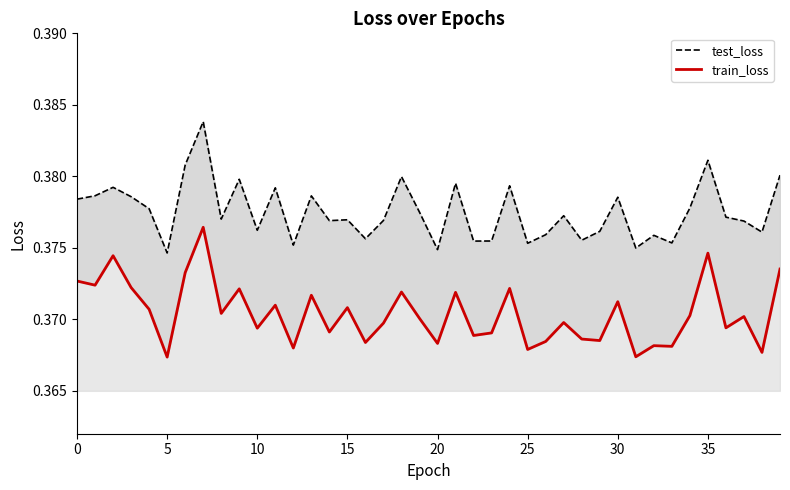

What is the average value of the train_loss series?

0.4